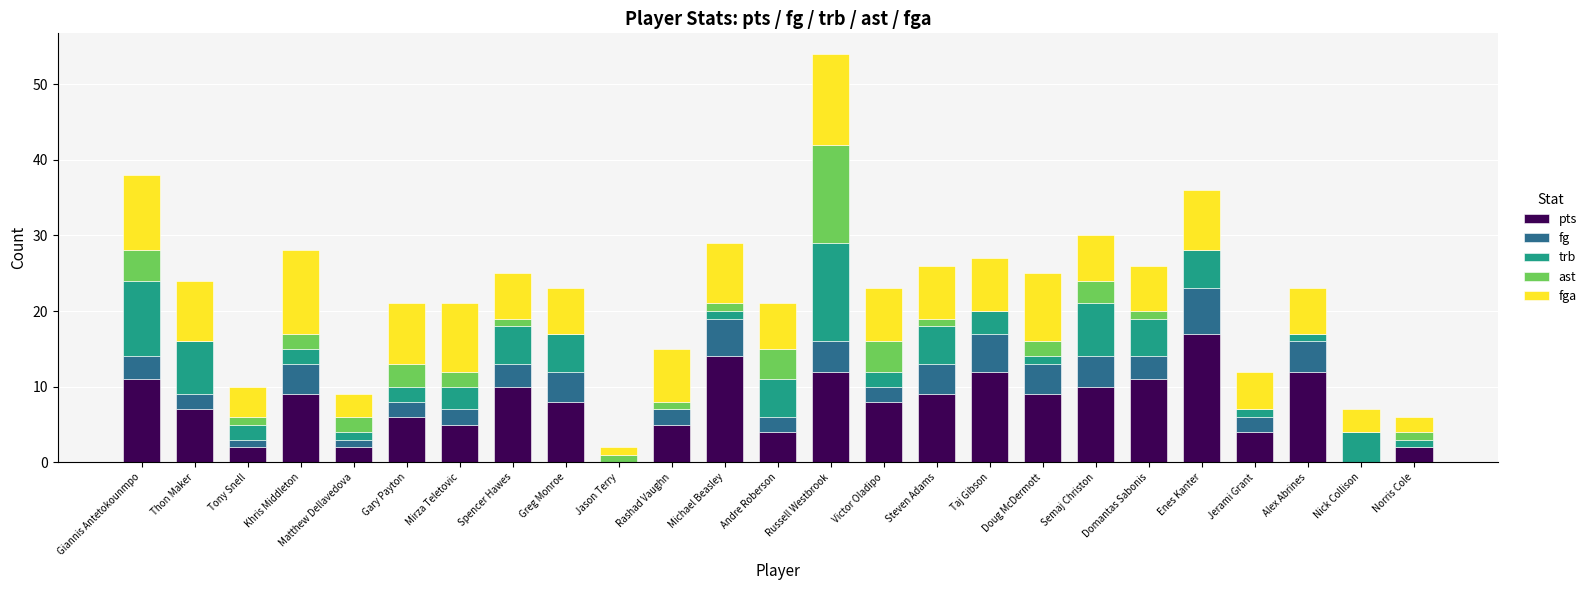

At which category is the sum across all series the highest?

Russell Westbrook